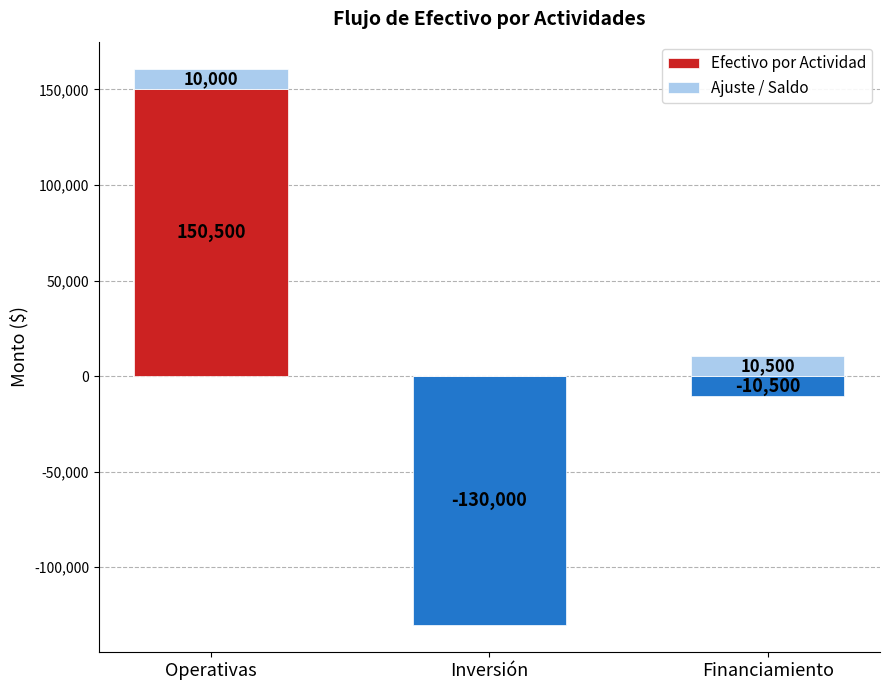

At how many categories does at least one series exceed -44171?

3